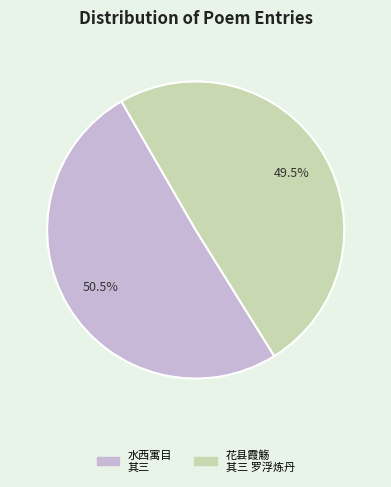

To the nearest percent, what is the average slice percentage?

50%